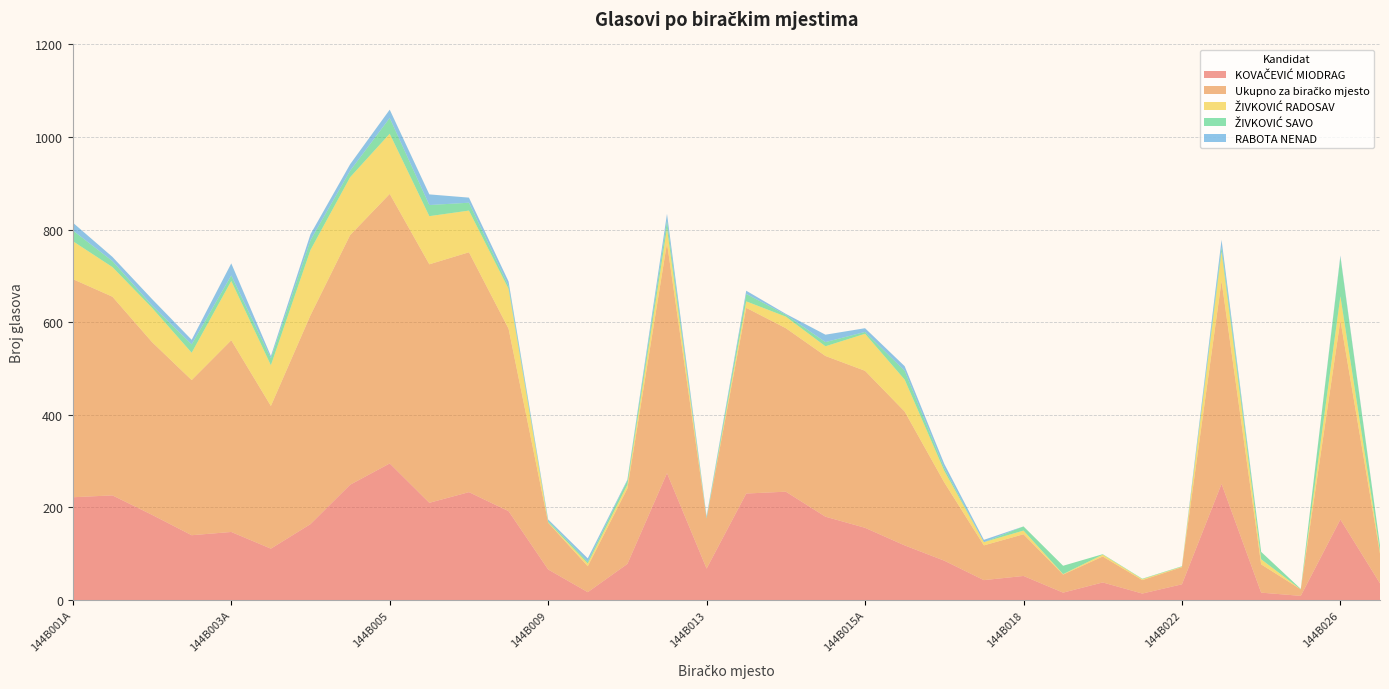

Reading left to right, transcribe all the data shown in this chart.

KOVAČEVIĆ MIODRAG: 222	226	184	140	147	111	164	249	295	210	233	192	66	17	78	274	68	230	234	180	156	118	85	43	52	16	38	14	34	251	16	9	174	36
Ukupno za biračko mjesto: 471	429	373	335	414	308	451	539	582	515	518	394	101	56	163	497	108	401	353	347	339	289	169	75	90	39	56	29	37	438	61	14	430	64
ŽIVKOVIĆ RADOSAV: 82	64	74	59	128	88	141	125	130	104	90	86	1	6	8	32	0	14	25	21	80	69	25	7	8	1	4	2	1	63	11	0	52	5
ŽIVKOVIĆ SAVO: 23	13	5	18	12	15	21	14	34	24	17	6	3	4	9	16	2	16	4	9	4	19	6	0	9	18	1	1	1	10	16	1	85	12
RABOTA NENAD: 17	9	14	10	26	5	13	14	18	23	11	10	3	7	2	15	3	7	2	16	8	10	9	5	0	0	0	0	0	16	0	0	3	1